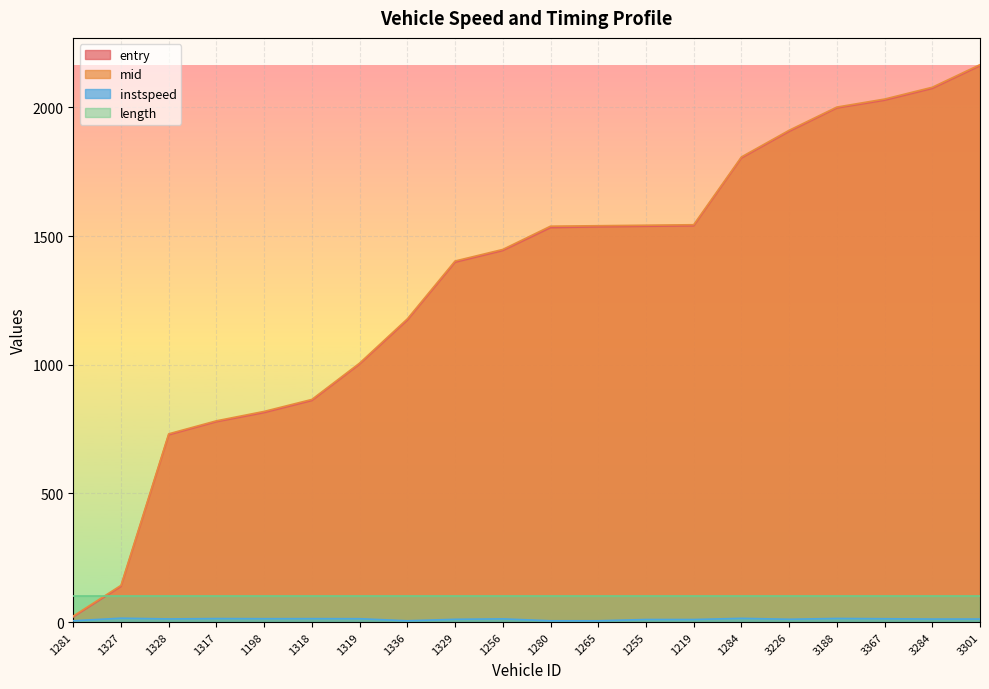

True or false: mid has a value of 1807.5 at 1284.

True